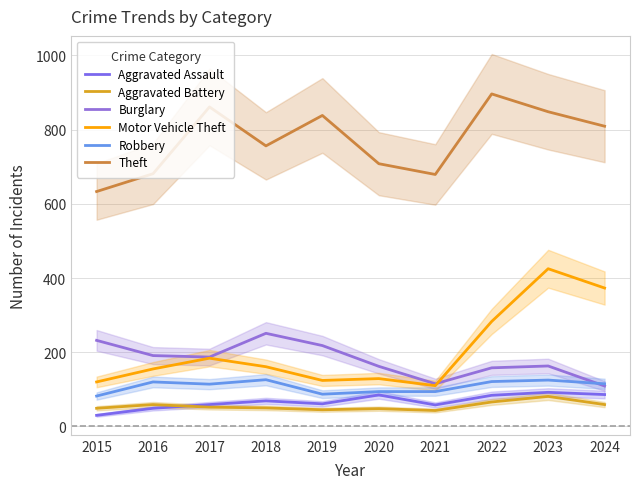

What is the total value across all series at 2022?

1608